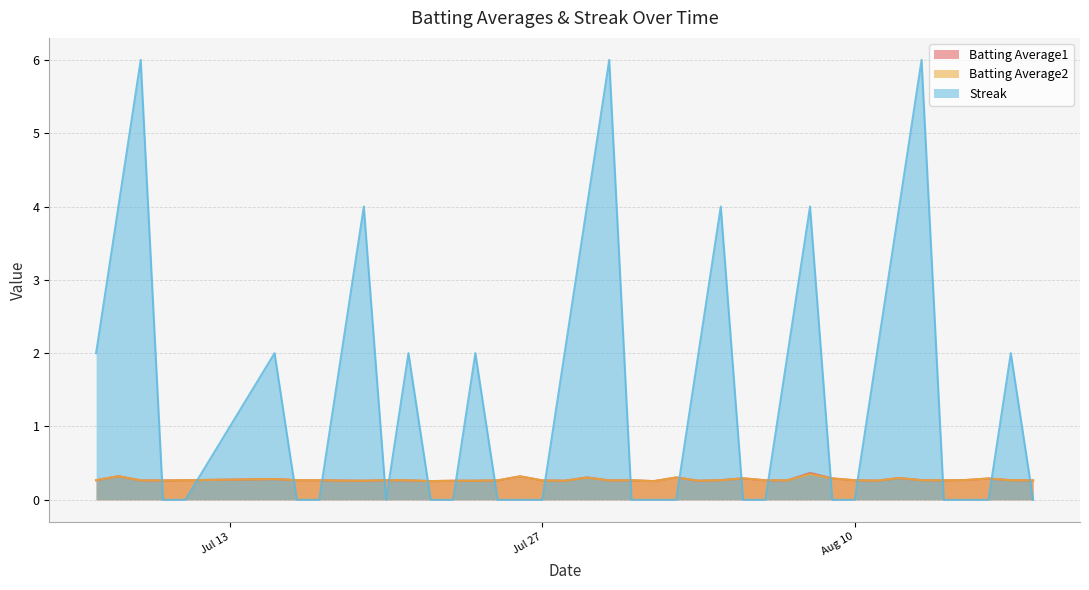

The Batting Average1 series shows 0.3 at Jul 27. True or false?

True